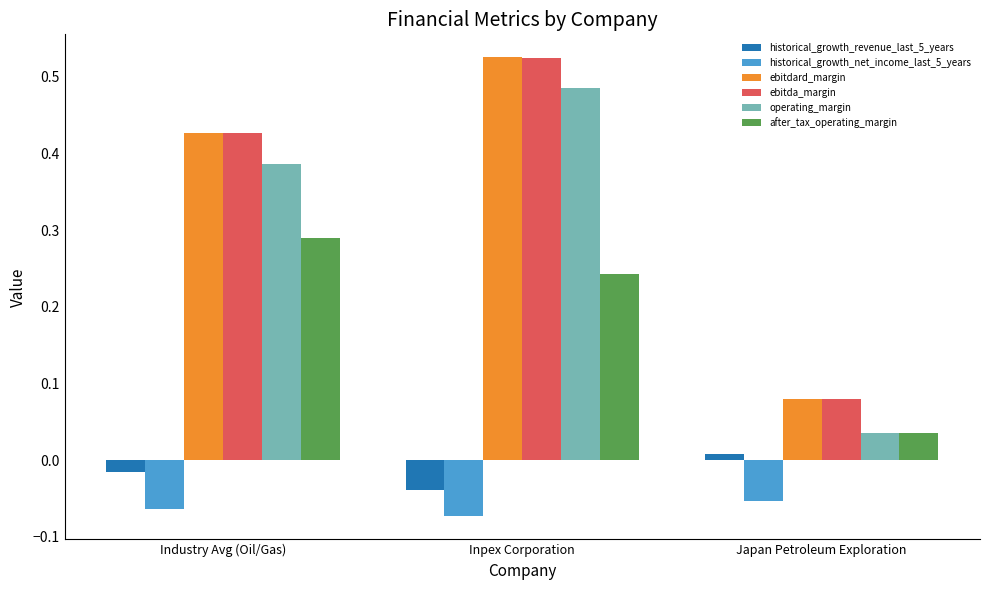

List the labels in order of historical_growth_revenue_last_5_years value, smallest first.

Inpex Corporation, Industry Avg (Oil/Gas), Japan Petroleum Exploration